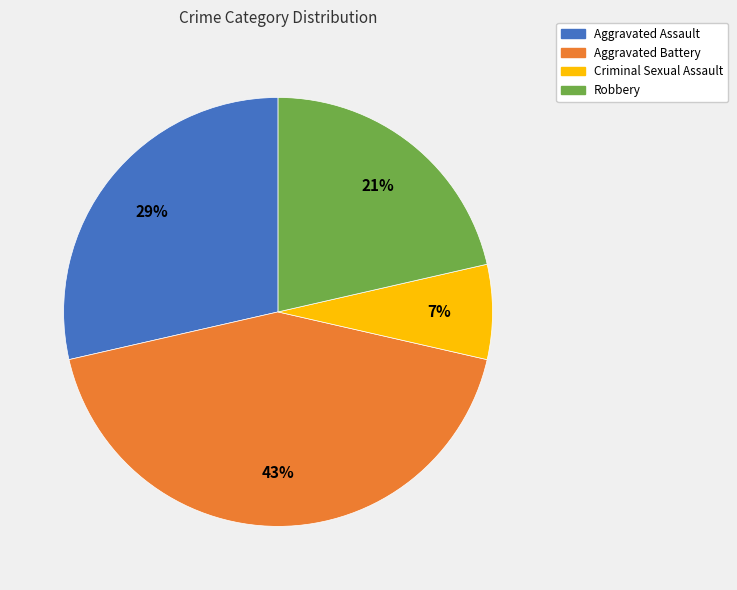

What is the largest slice in the pie chart?

Aggravated Battery